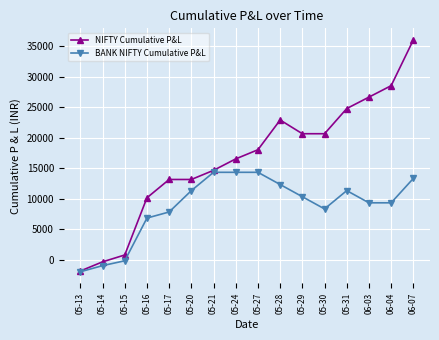

Read the NIFTY Cumulative P&L value at 06-07, to the nearest 50.

36000